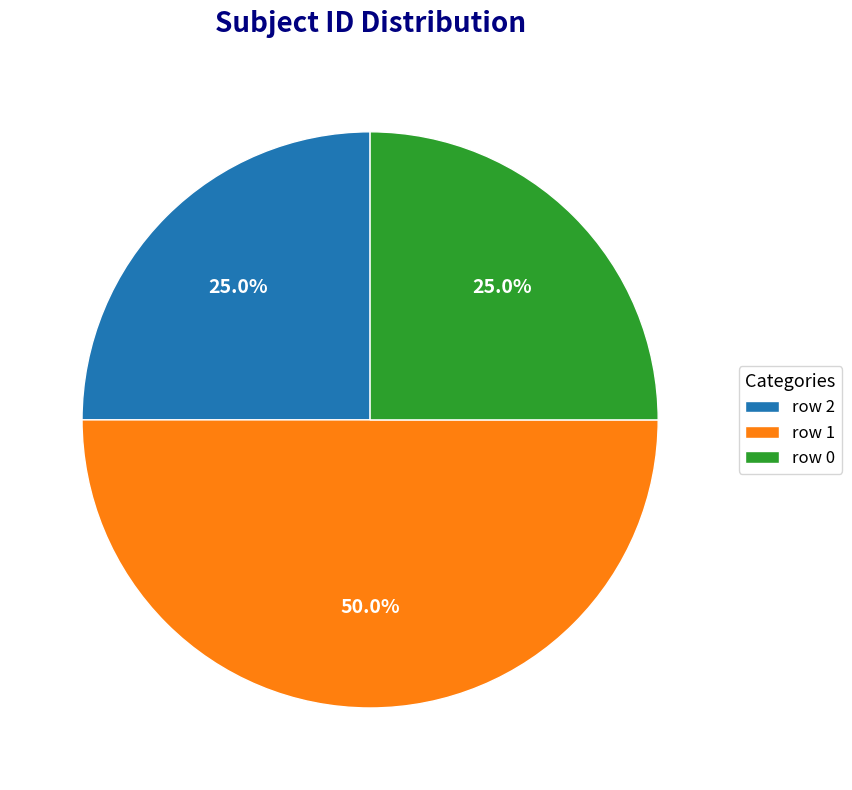

Does row 2 account for over 50% of the chart?

No